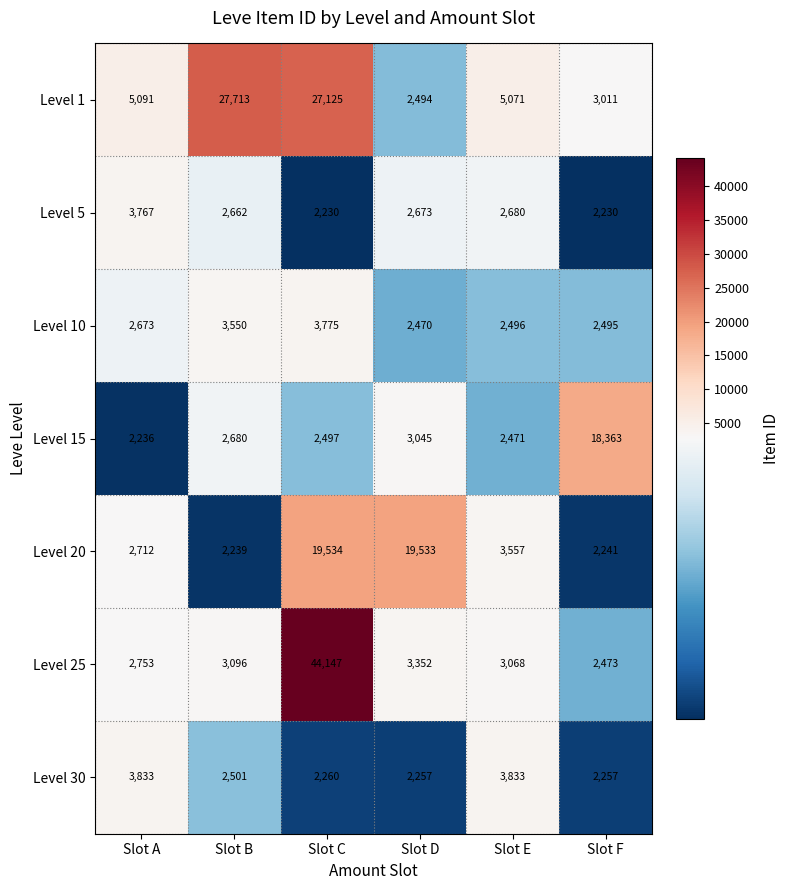

What is the minimum value shown in the chart?

2230